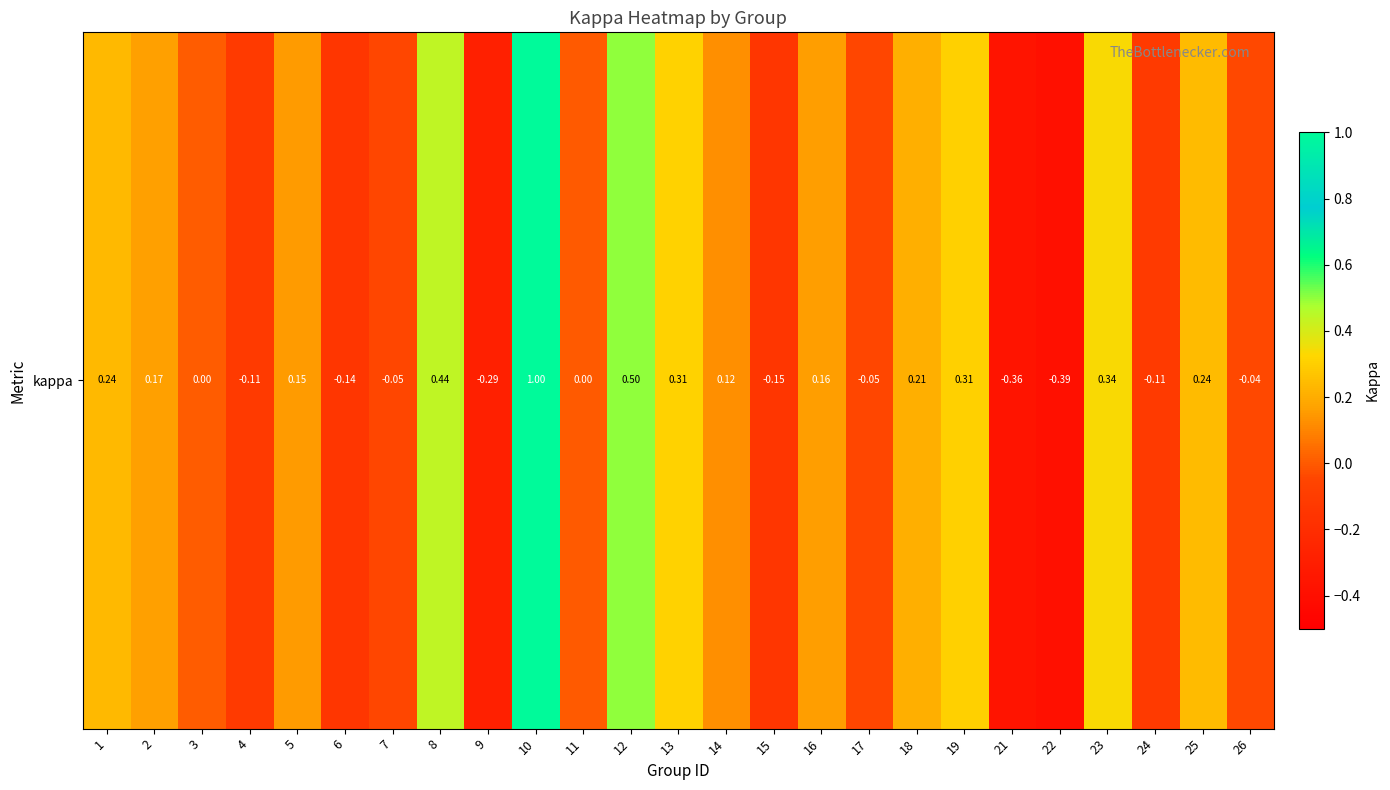

Reading right to left, transcribe all the data shown in this chart.

-0.0	0.2	-0.1	0.3	-0.4	-0.4	0.3	0.2	-0.0	0.2	-0.1	0.1	0.3	0.5	0.0	1.0	-0.3	0.4	-0.0	-0.1	0.2	-0.1	0.0	0.2	0.2